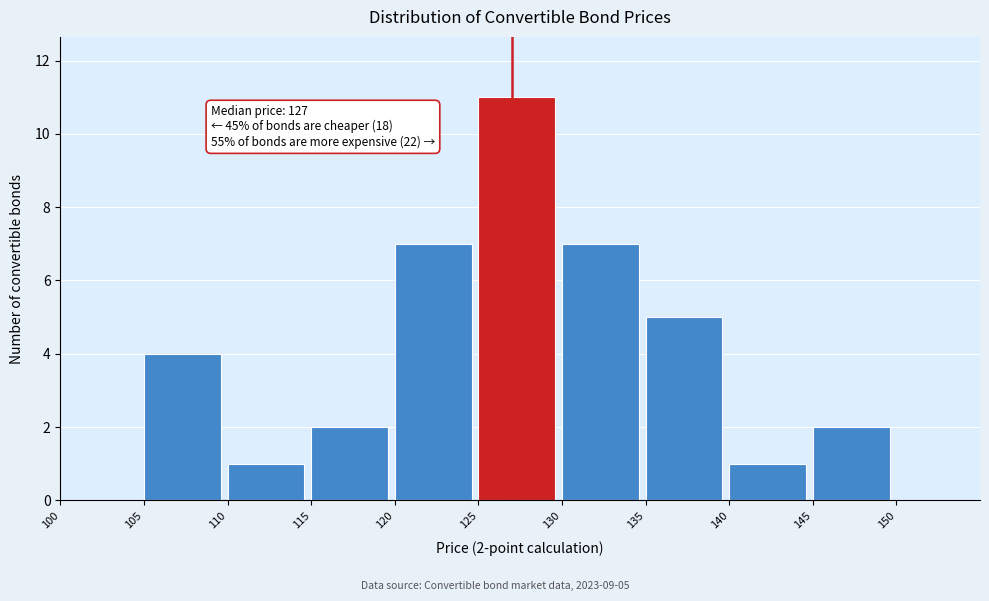

Over which range of the x-axis is the bar tallest?

125 to 130